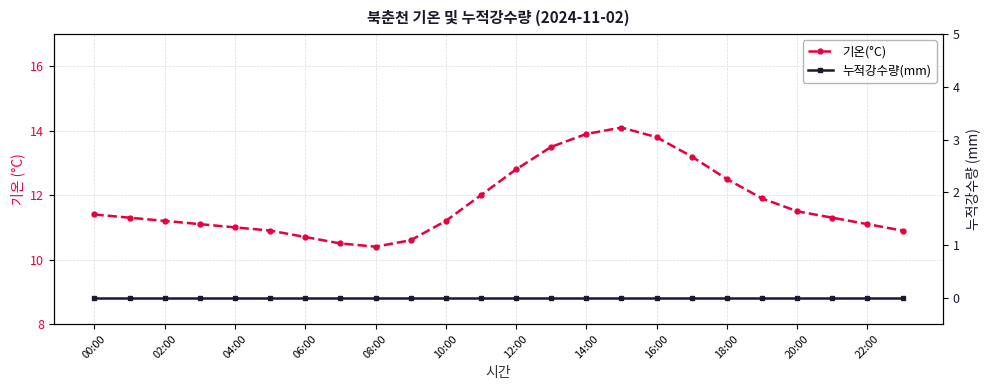

What is the value of the 기온(°C) point at the 6th from the left?

10.9